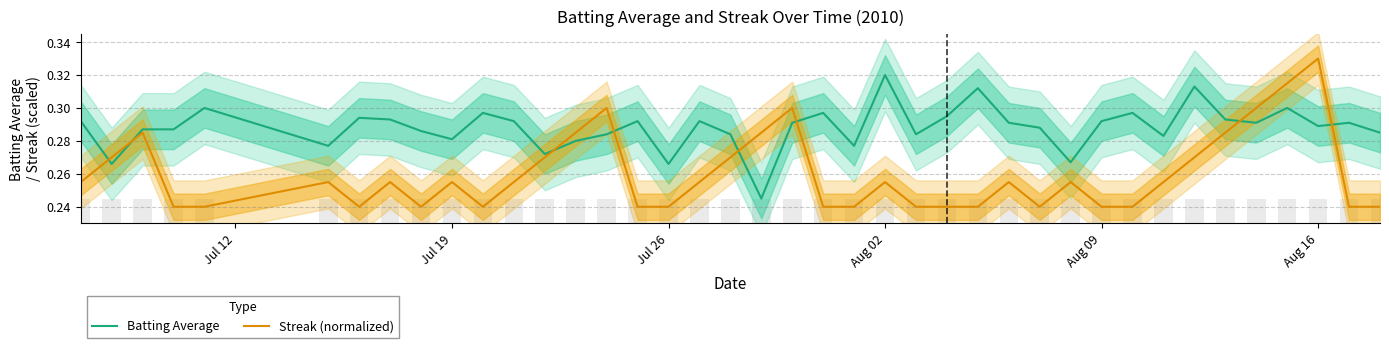

What is the difference between the second highest and minimum values in the Streak (normalized) series?

0.1